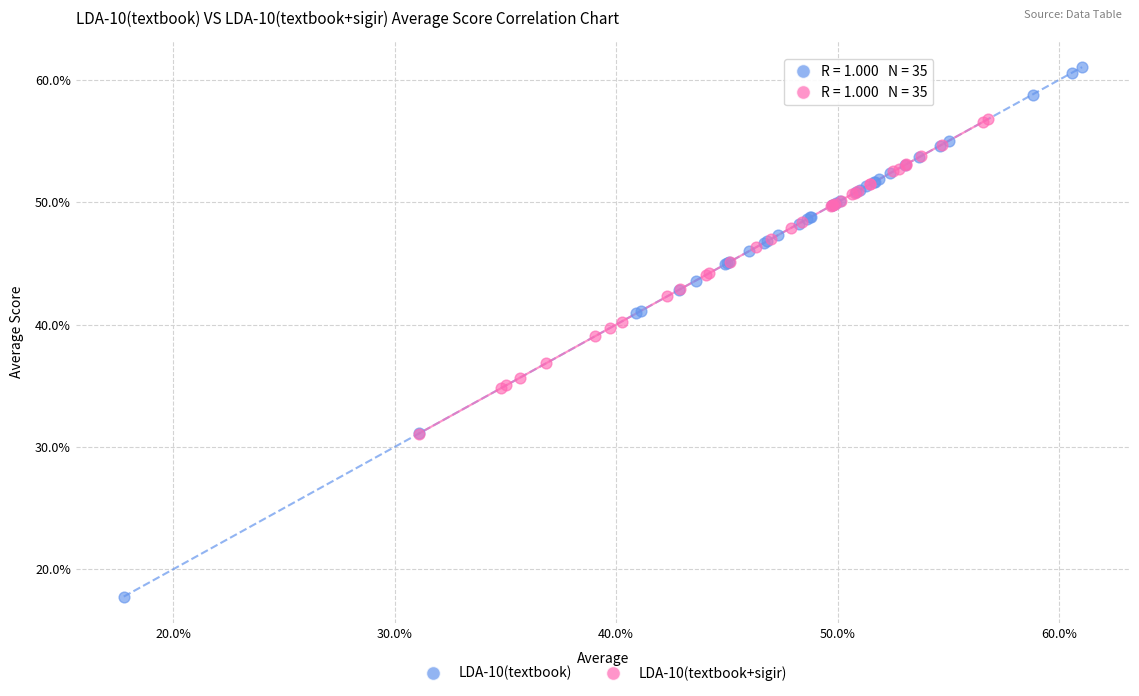

Which series has the widest spread of Y values?

LDA-10(textbook)